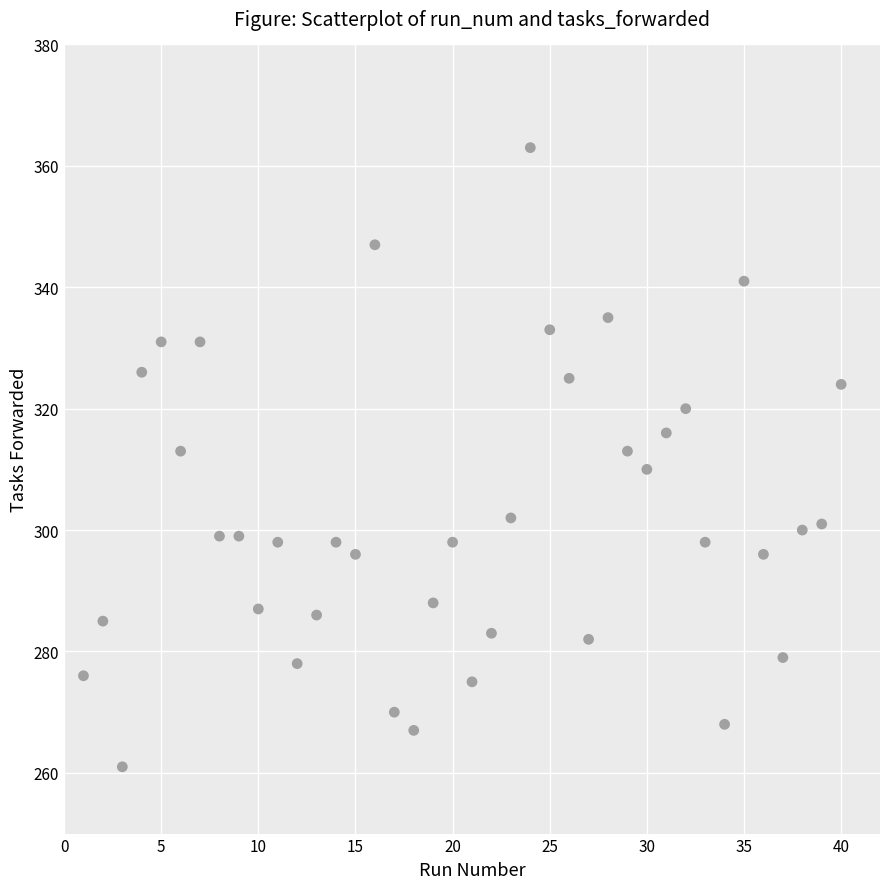

What is the range of Y values (max minus min)?

102